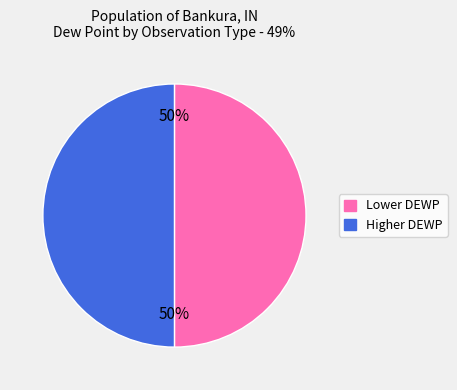

To the nearest percent, what is the average slice percentage?

50%